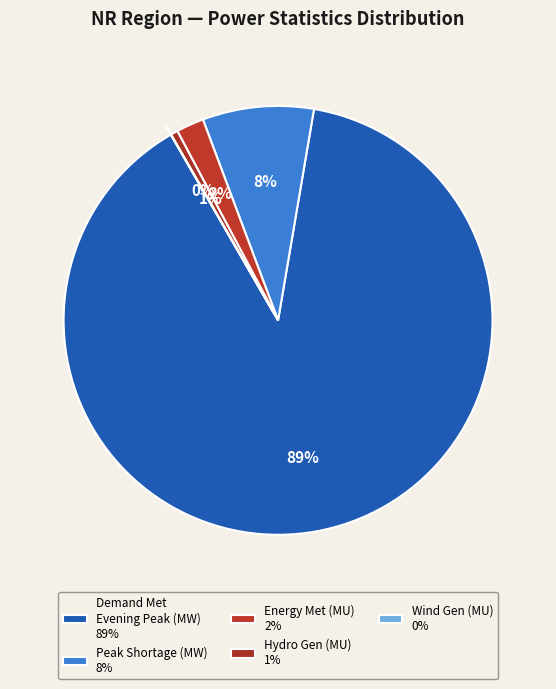

To the nearest percent, what is the difference between the largest and smallest slice percentages?

89%